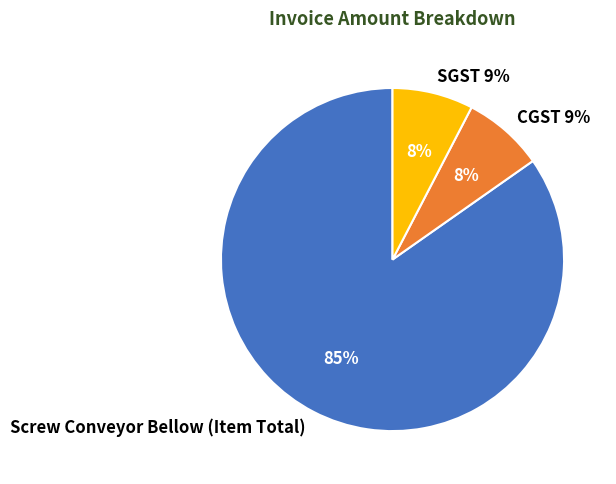

To the nearest percent, what portion does Screw Conveyor Bellow (Item Total) represent?

85%